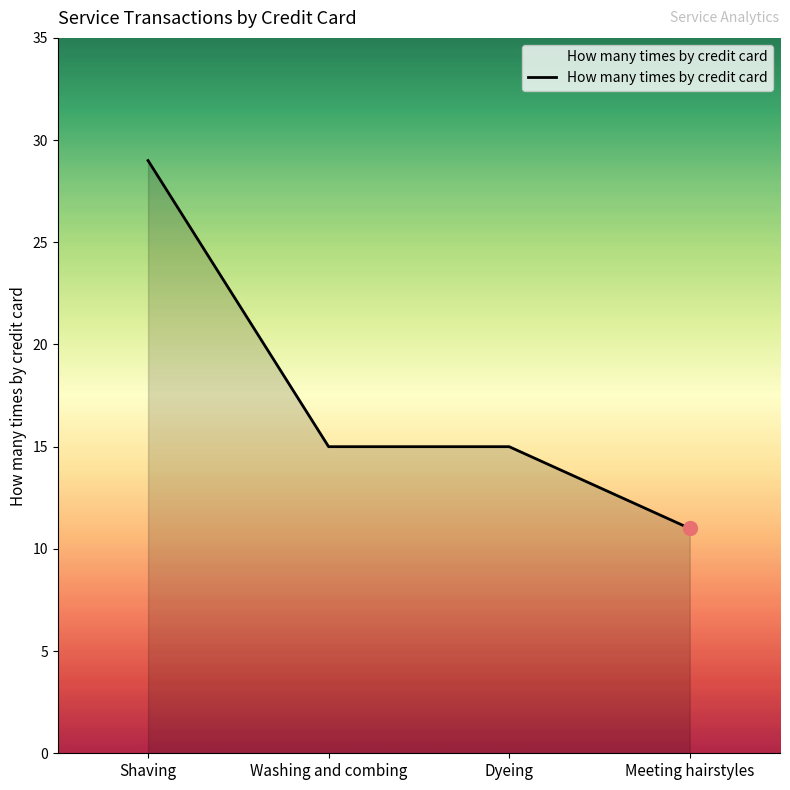

Between Meeting hairstyles and Washing and combing, which is larger?

Washing and combing